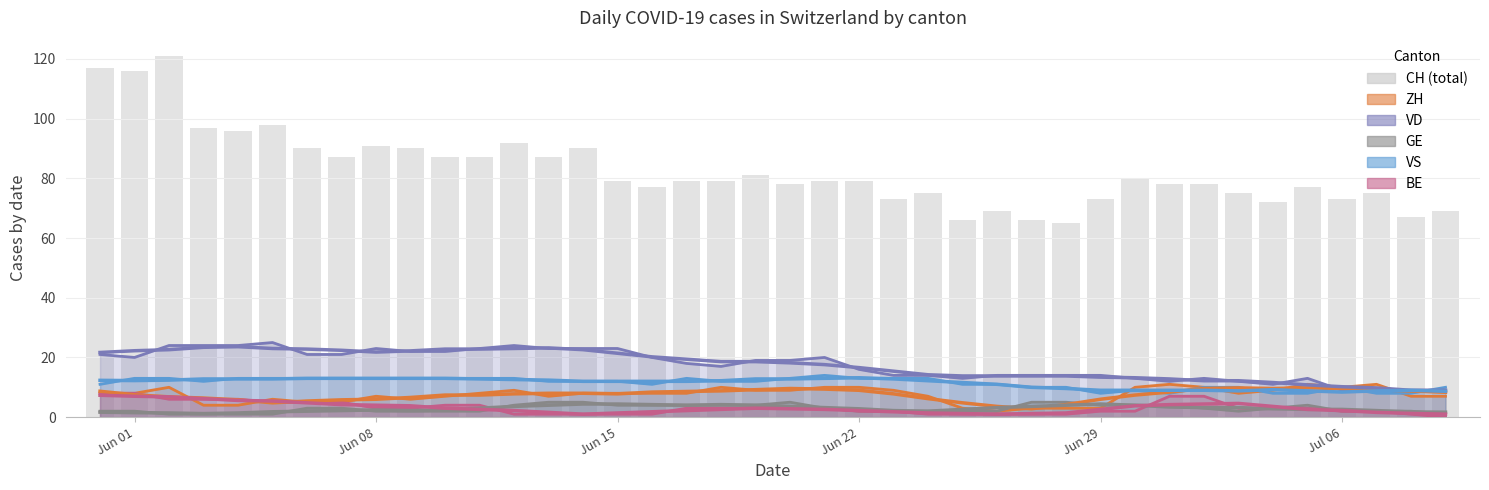

What is the difference between the maximum and second lowest values in the CH series?

55